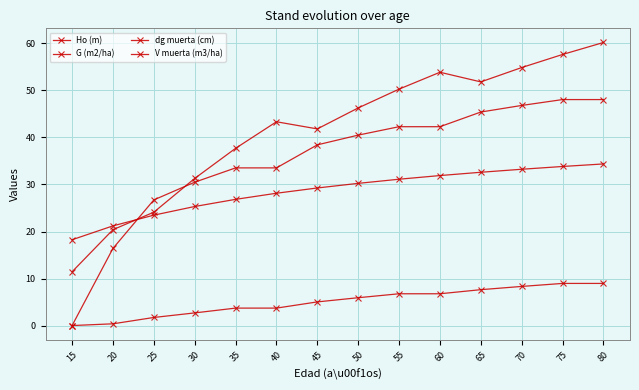

What is the value of the G (m2/ha) point at the 11th from the left?

51.8